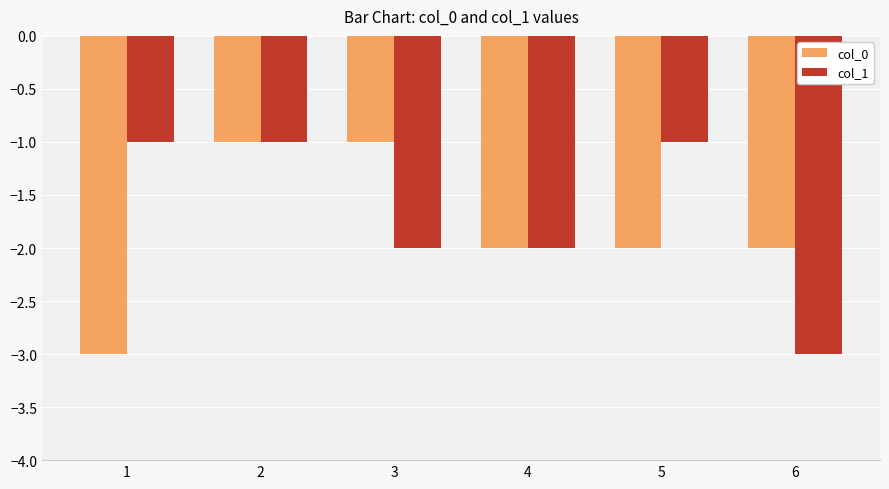

Rank the series by their average value, from highest to lowest.

col_1, col_0